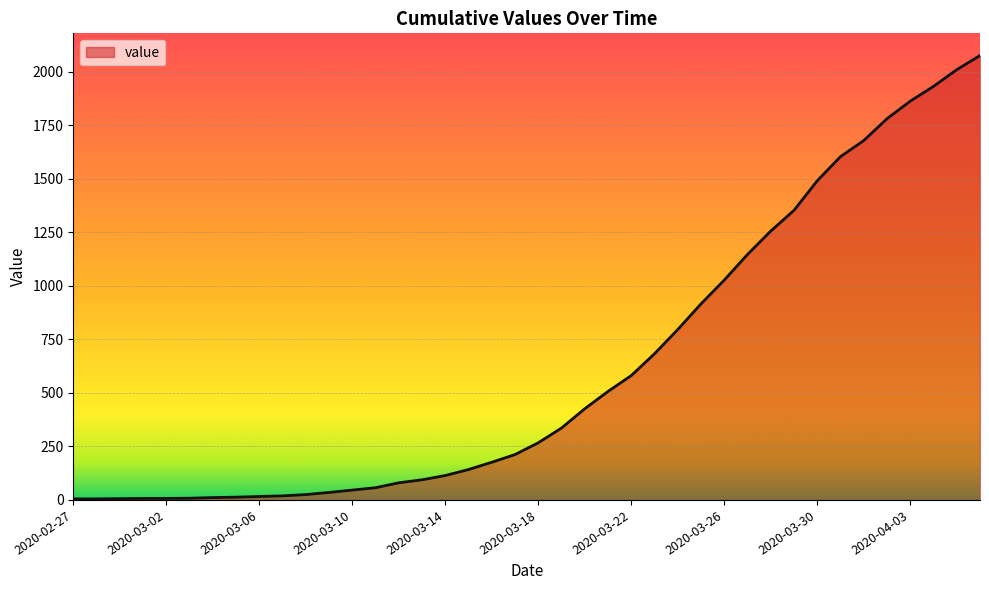

What is the greatest value displayed?

2076